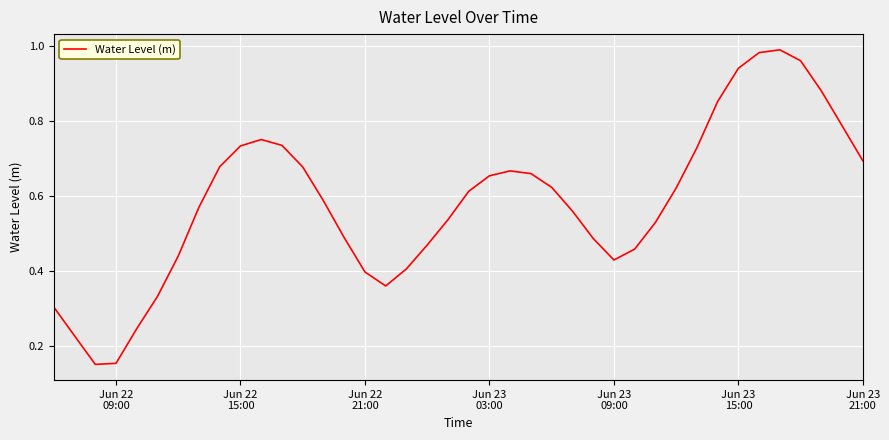

What is the greatest value displayed?

1.0